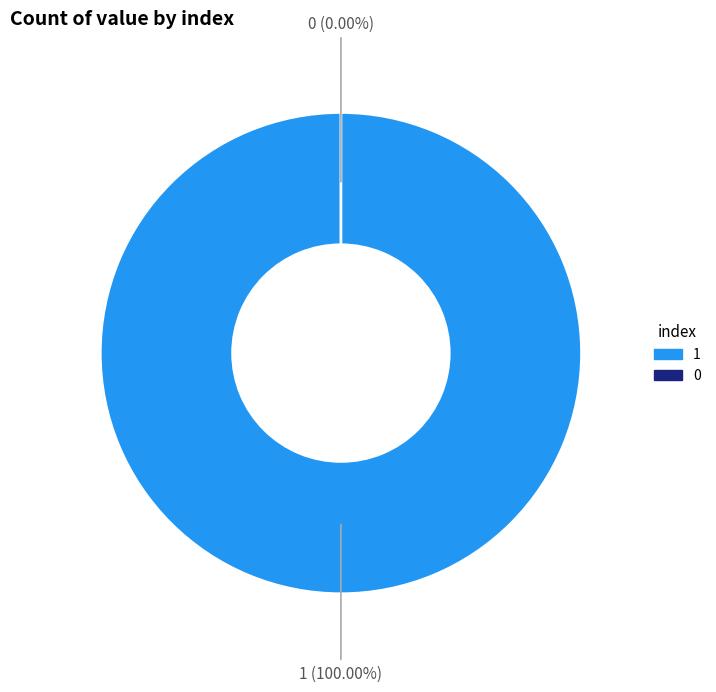

Is the sum of 0 and 1 greater than half?

Yes